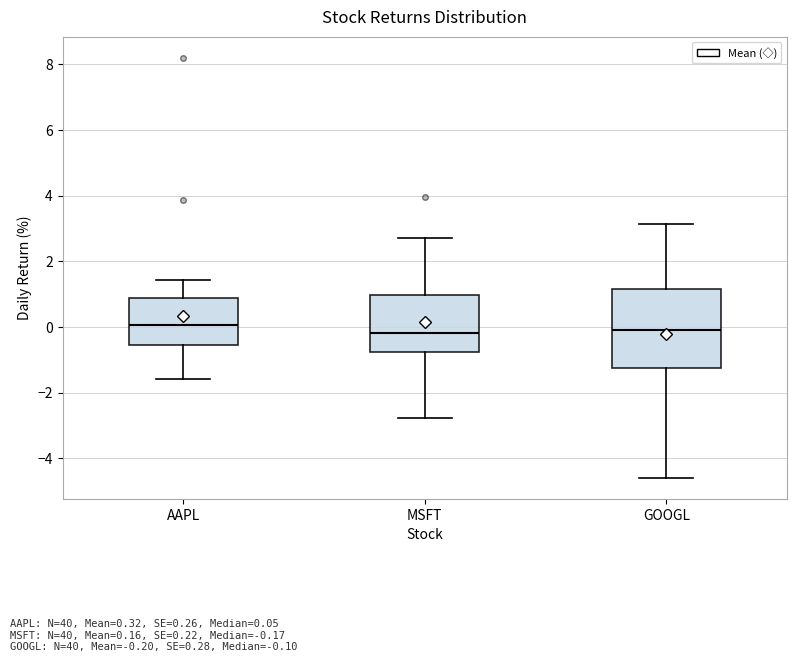

Reading left to right, read every box against the y-axis: the position of its median line, the range the box covers, and the ends of its whiskers. The values are not printed on the chart, so give them approximately, as read against the axis.

AAPL: median 0.0, box -0.6 to 0.8, whiskers -1.6 to 1.4
MSFT: median -0.2, box -0.8 to 1.0, whiskers -2.8 to 2.6
GOOGL: median 0.0, box -1.2 to 1.2, whiskers -4.6 to 3.2